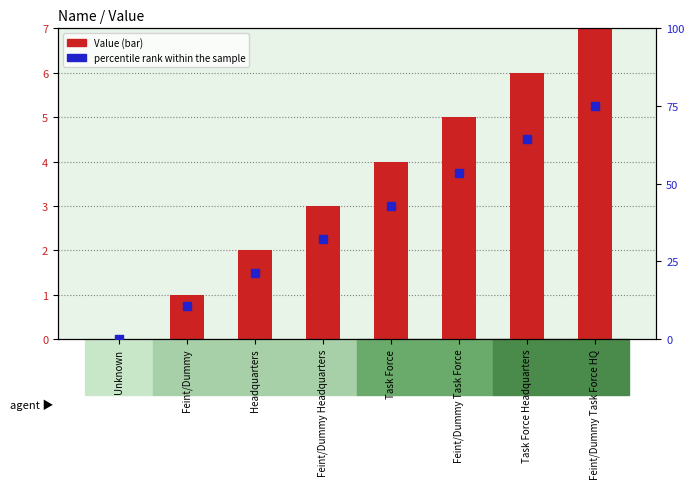

What are all the series names shown in the legend?

Value, percentile rank within the sample